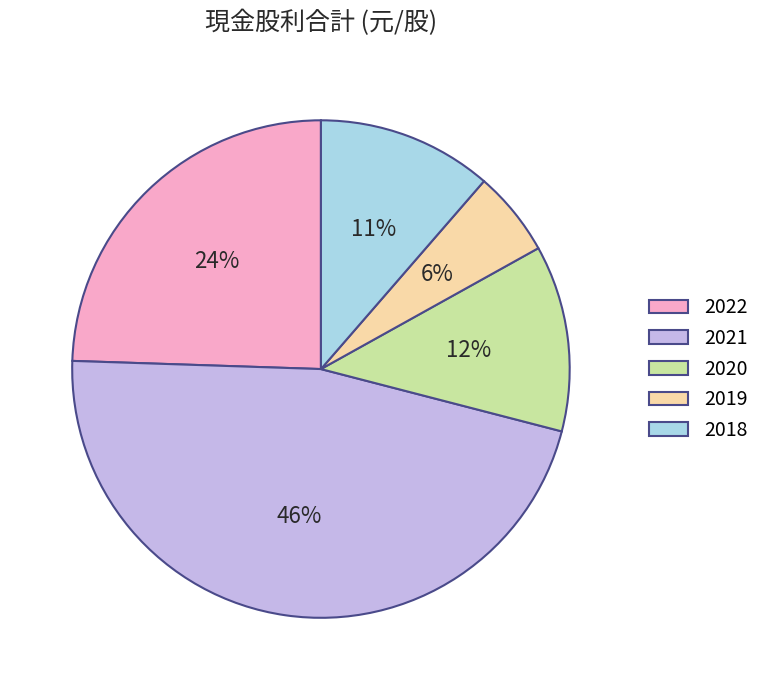

To the nearest percent, what is the combined percentage of 2020 and 2018?

23%